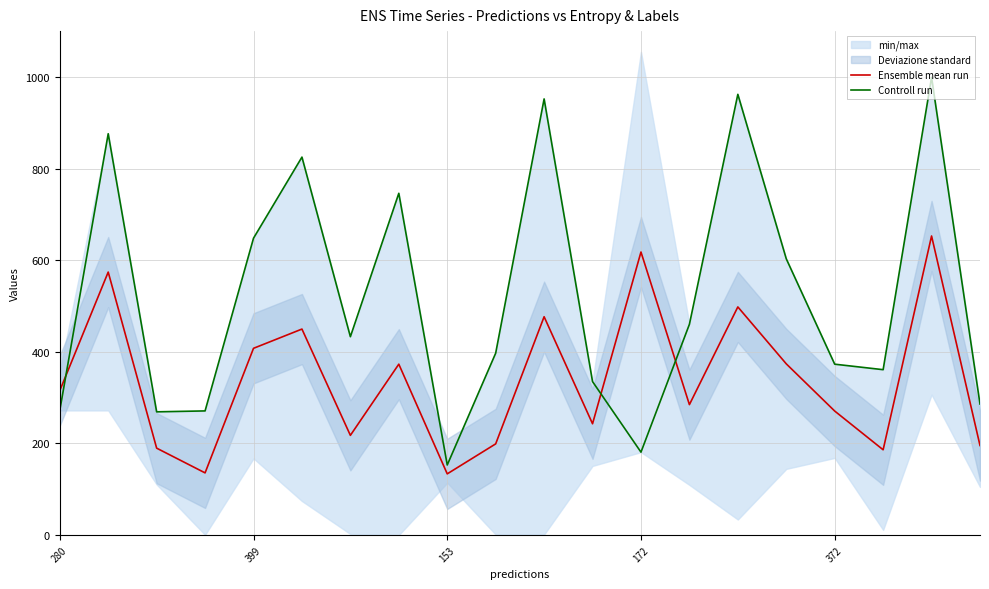

What is the minimum value shown in the chart?

133.6